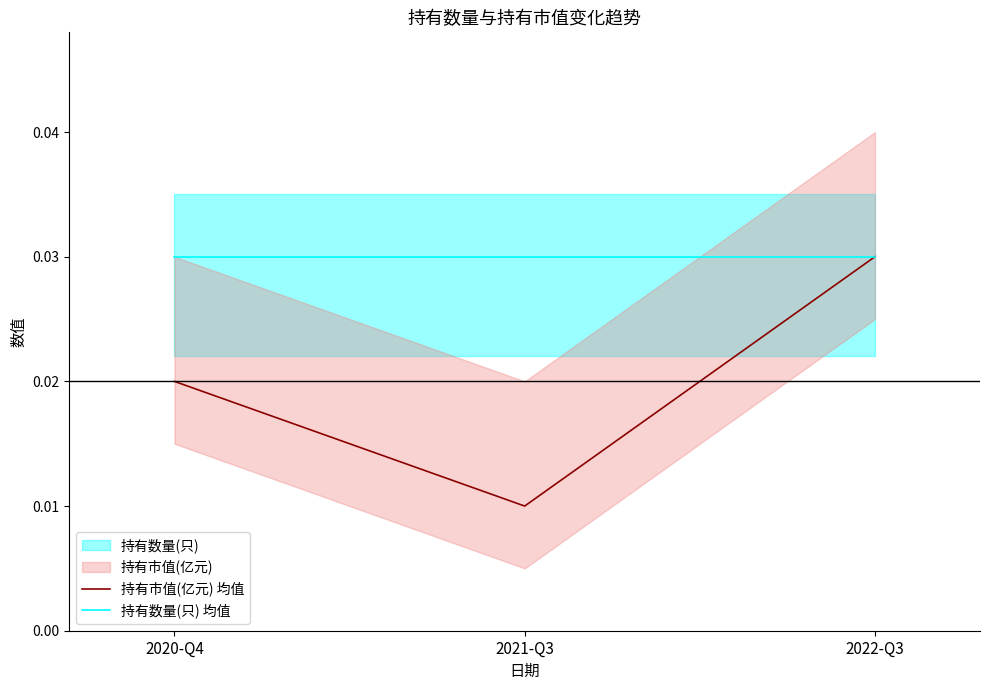

What is the label of the 2nd point from the left?

2021-Q3